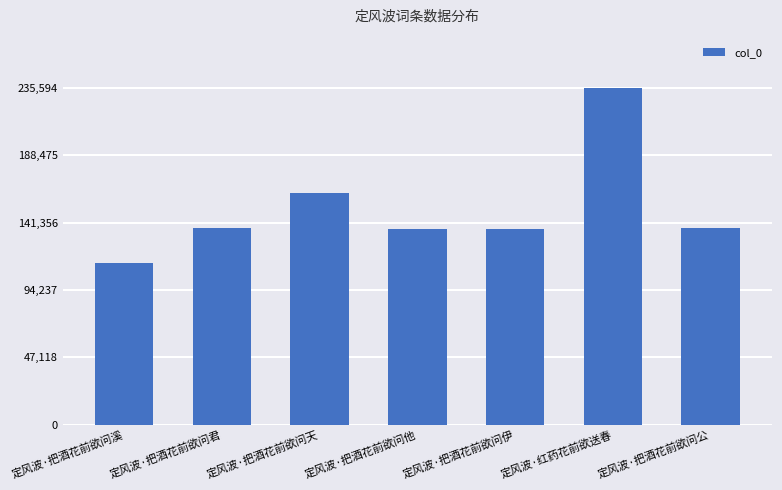

True or false: the data shows 254730 at 定风波·把酒花前欲问天.

False